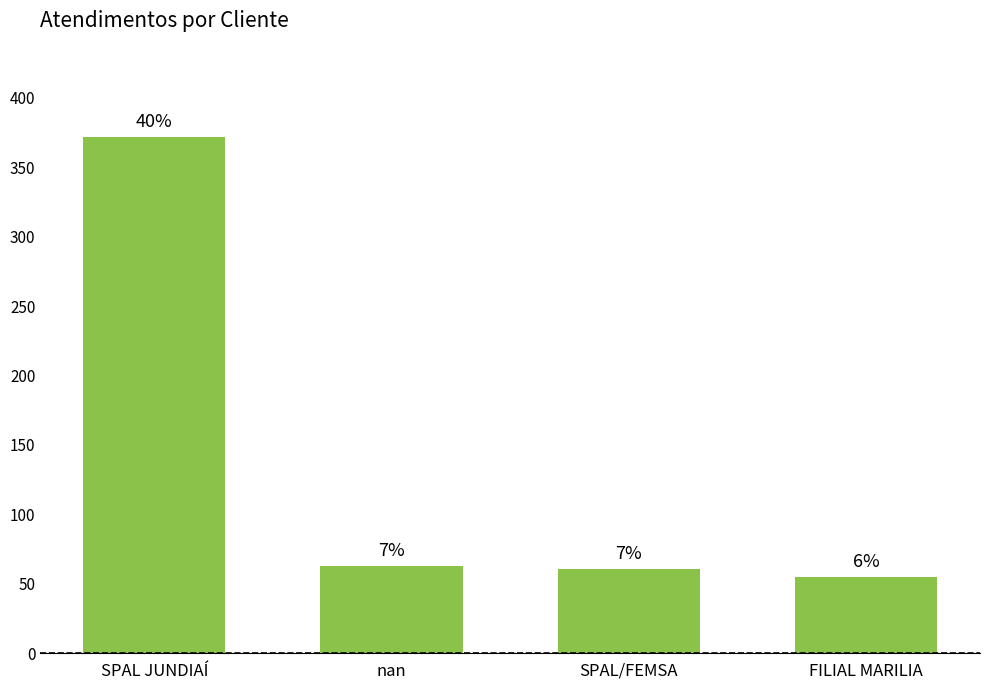

How many bars are there in total?

4